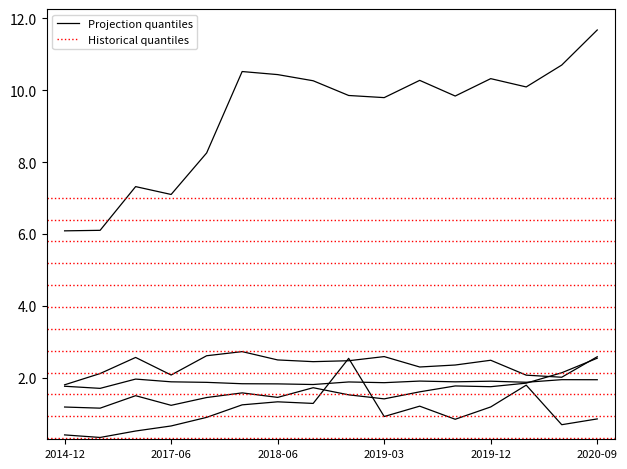

What is the label of the 4th point from the right?

2019-12